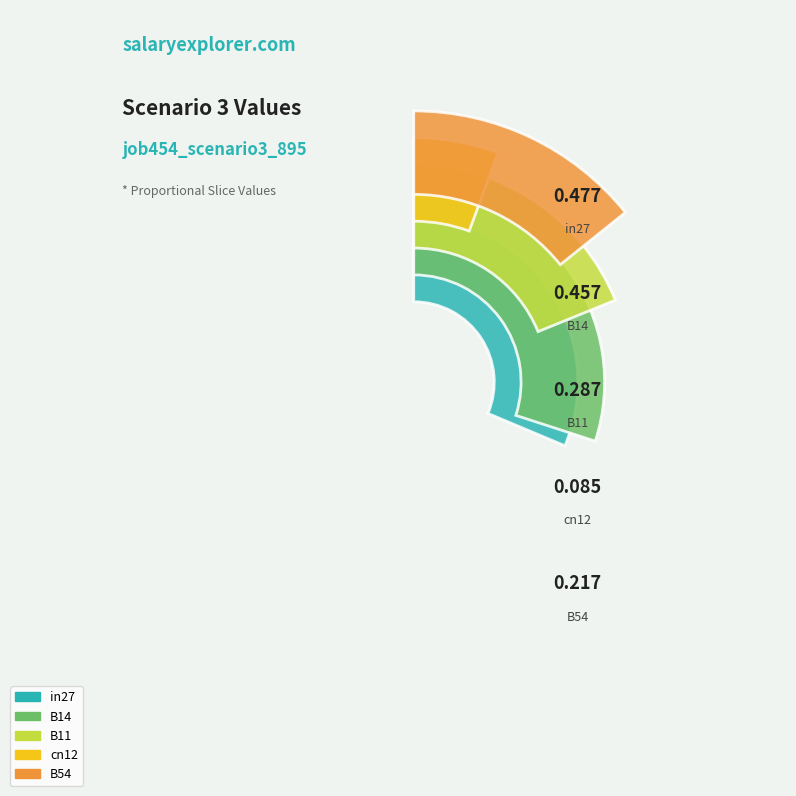

The B11 slice represents 6% of the pie. True or false?

False